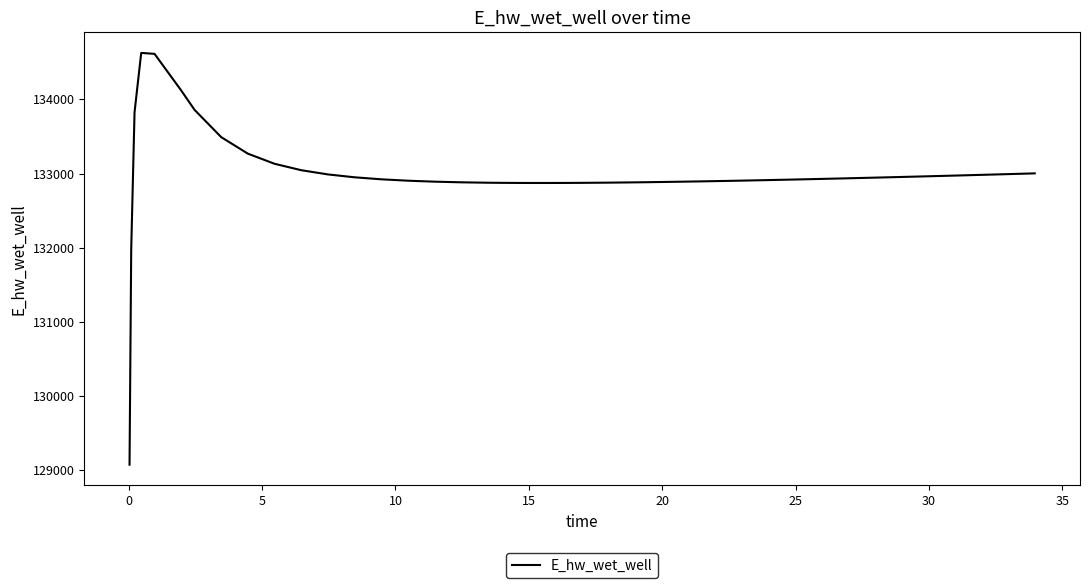

What is the greatest value displayed?

134628.0